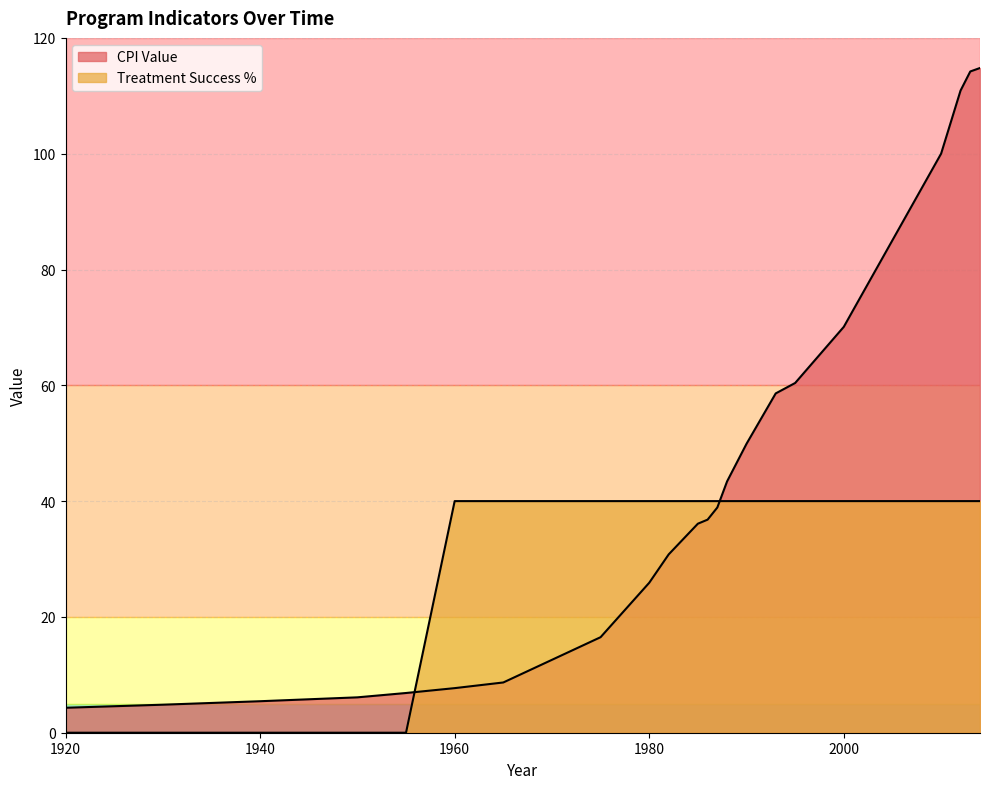

Which category has the highest value across all series?

2014